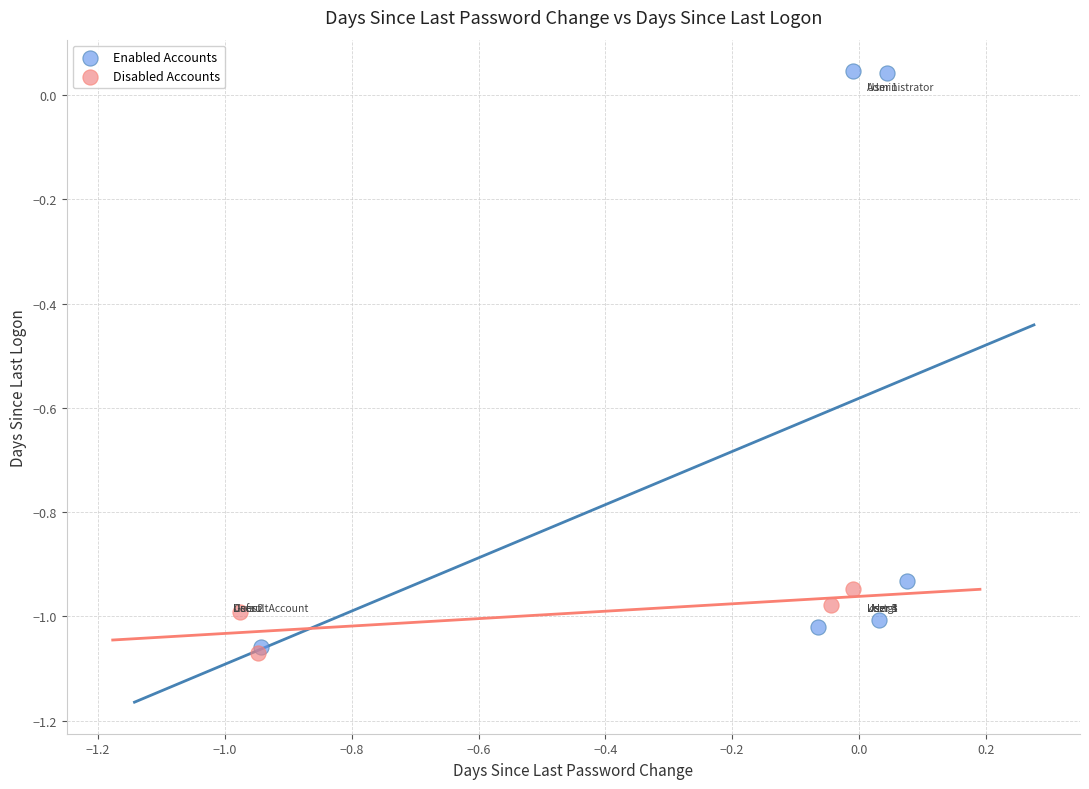

Which series reaches the maximum Y coordinate?

Enabled Accounts